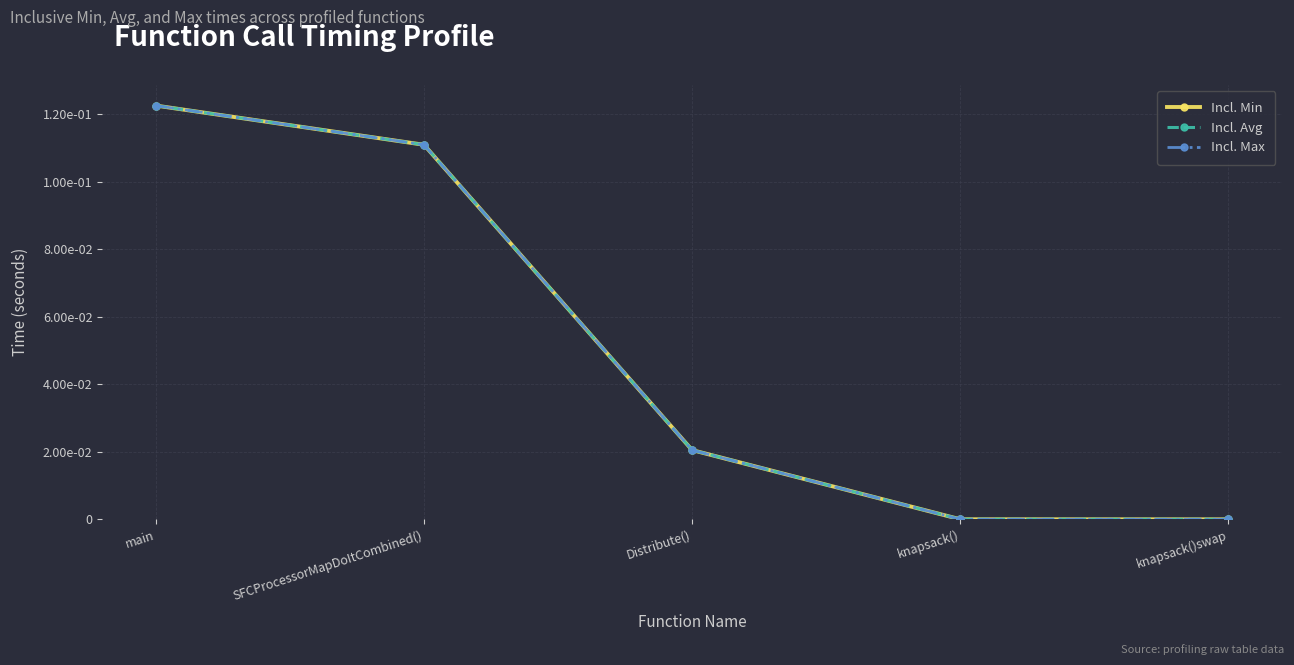

Does the chart have visible grid lines?

Yes